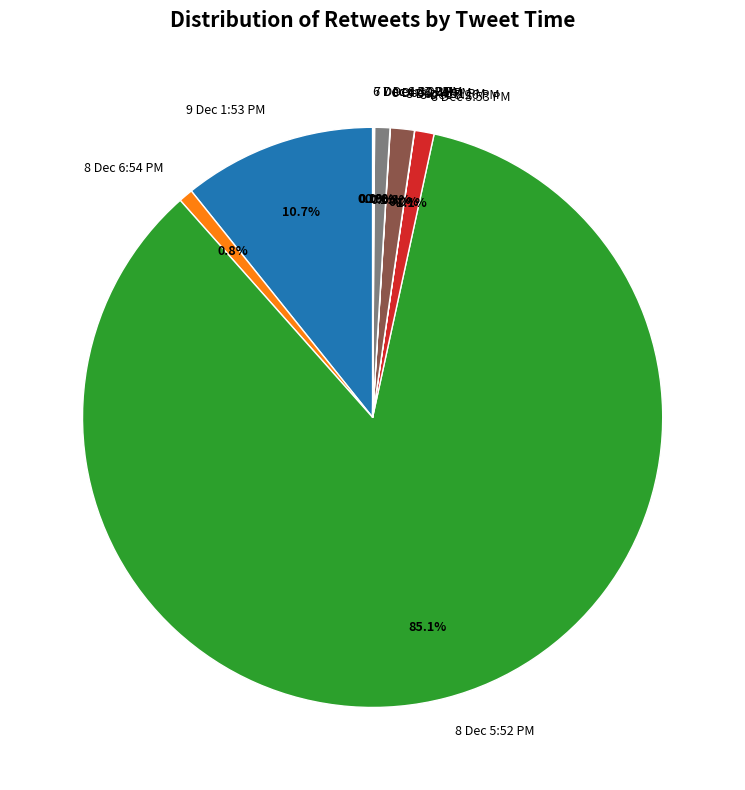

Does any single category account for the majority?

Yes